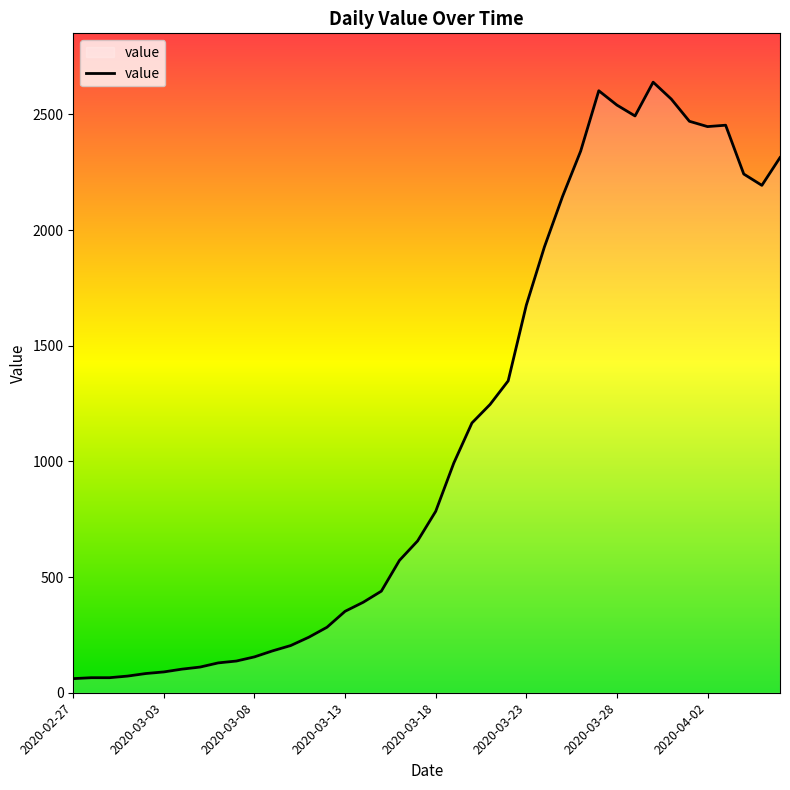

What is the smallest value displayed?

61